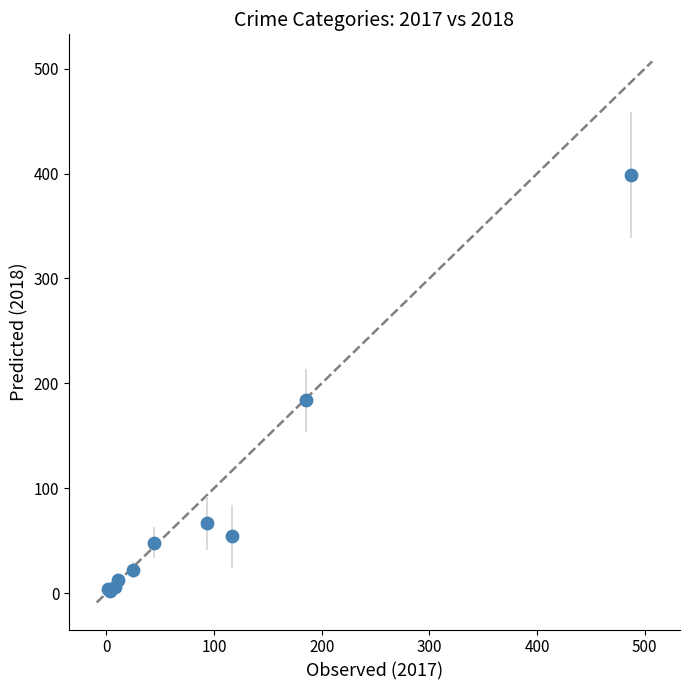

What Y value in the scatter plot is closest to 200?

184